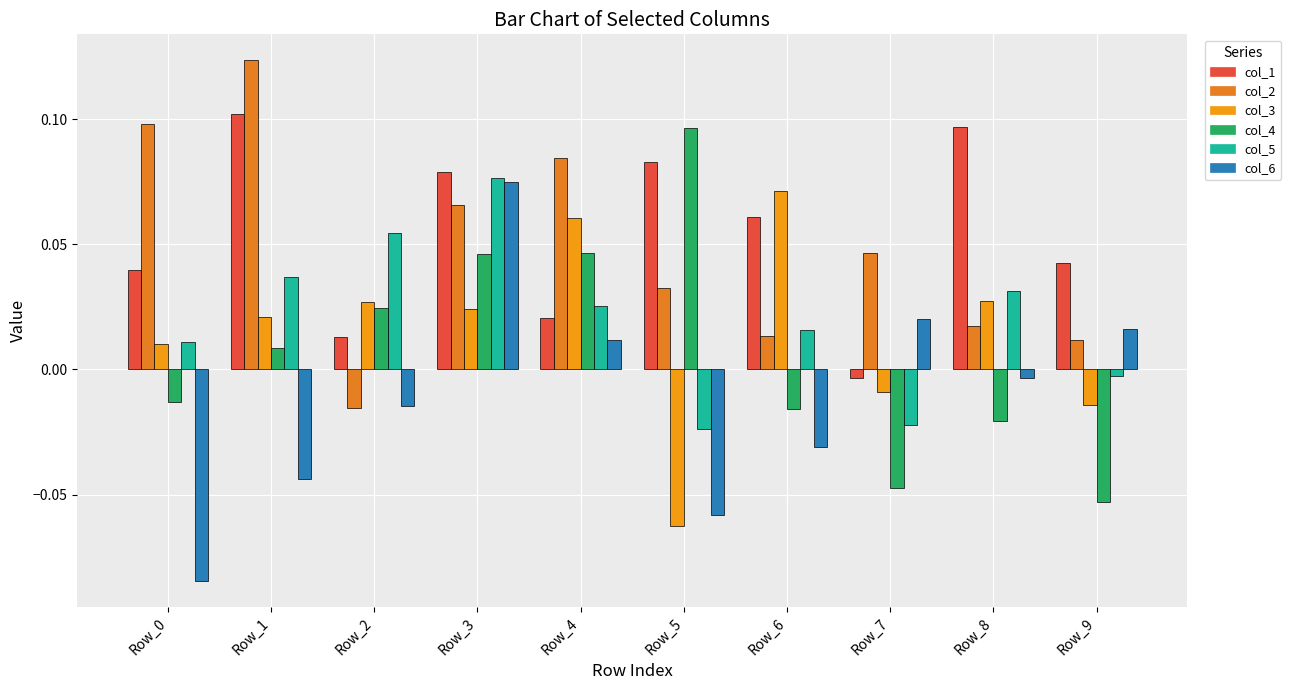

Between Row_0 and Row_8, which series saw the biggest shift?

col_6